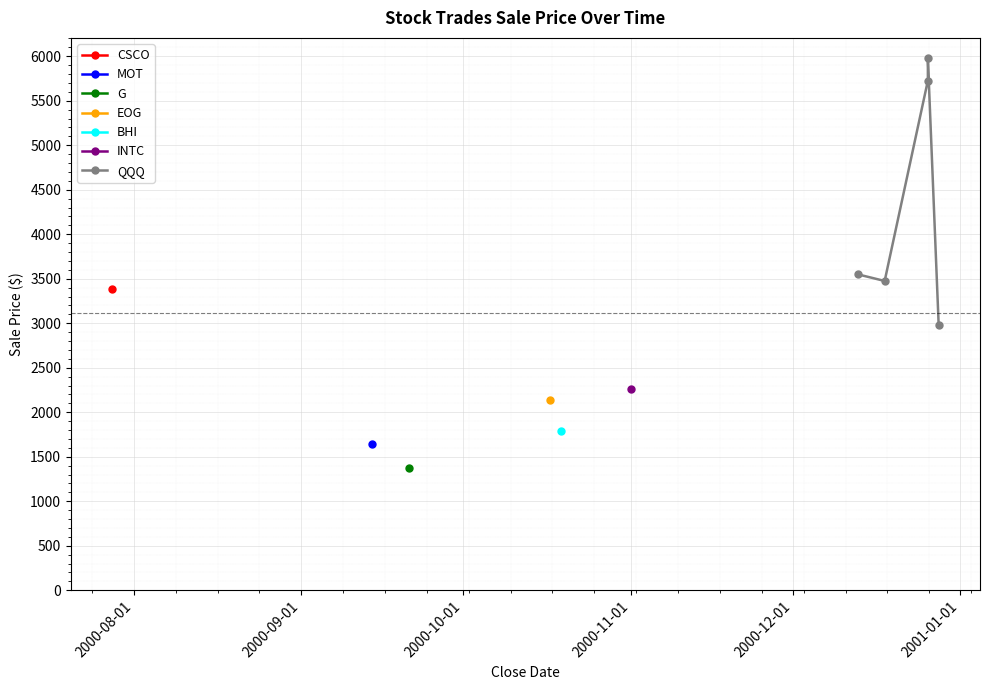

How many points are lower than both their immediate neighbors (excluding endpoints)?

1